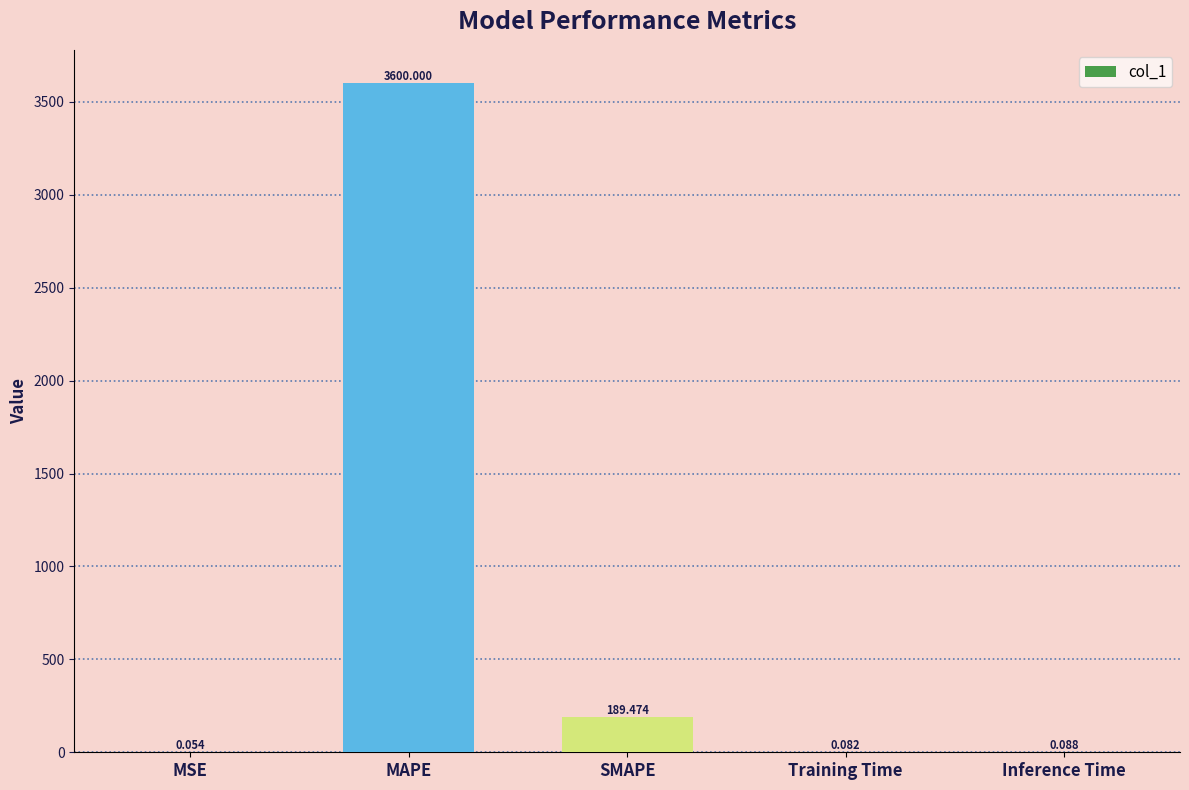

At which label is the value closest to 1800?

SMAPE